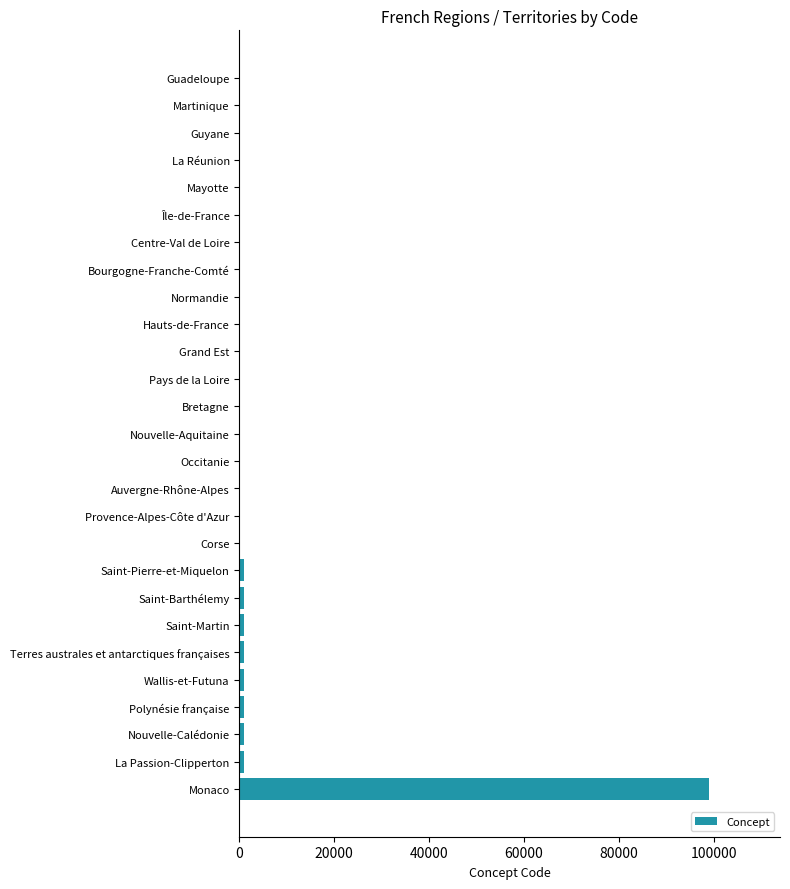

Which category has the highest value across all series?

Monaco